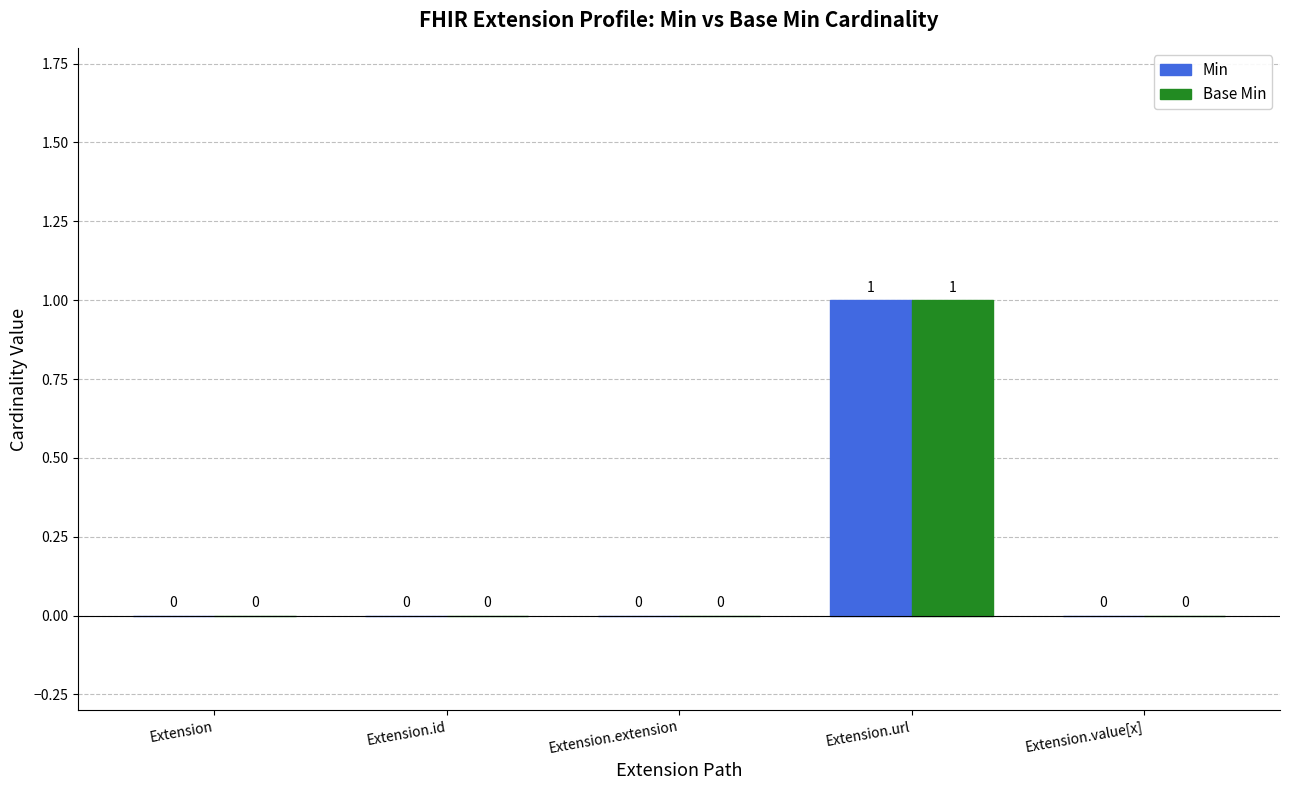

Which category has the highest value across all series?

Extension.url